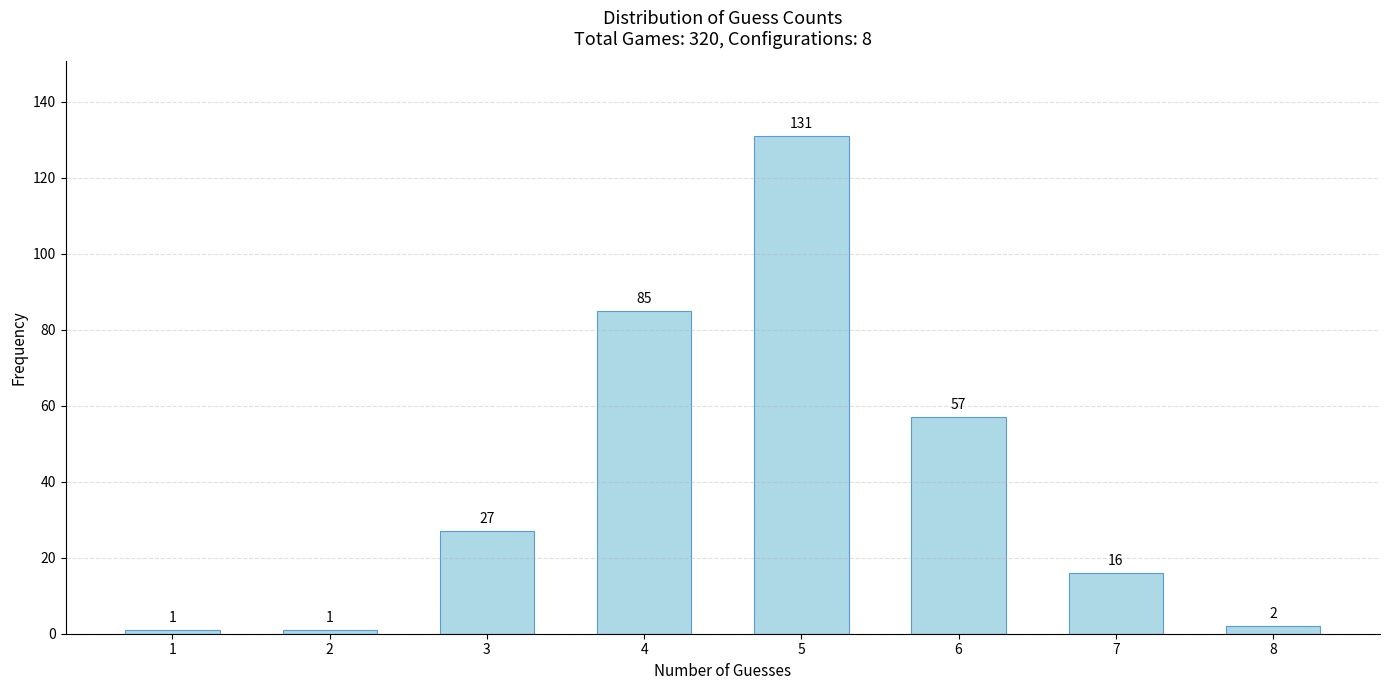

Reading right to left, transcribe all the data shown in this chart.

8=2	7=16	6=57	5=131	4=85	3=27	2=1	1=1